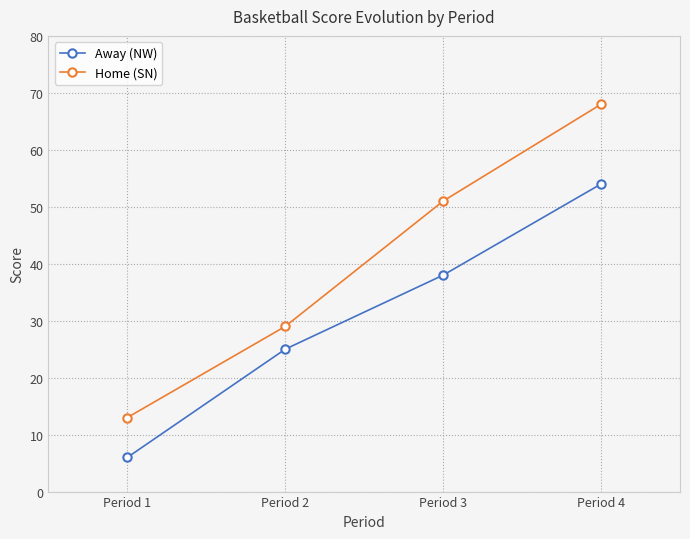

Reading left to right, transcribe all the data shown in this chart.

Away (NW): Period 1=6	Period 2=25	Period 3=38	Period 4=54
Home (SN): Period 1=13	Period 2=29	Period 3=51	Period 4=68